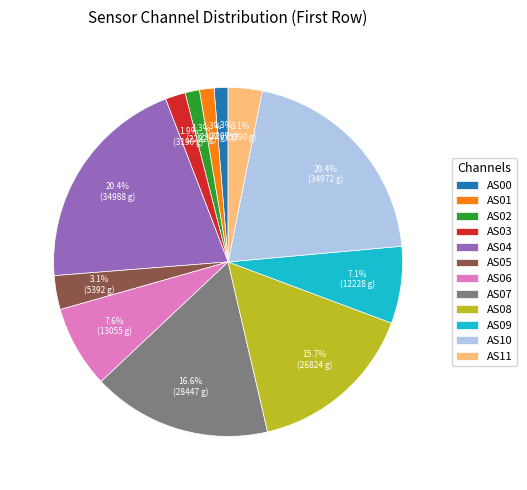

Is it true that AS00 is 1% of the pie?

True